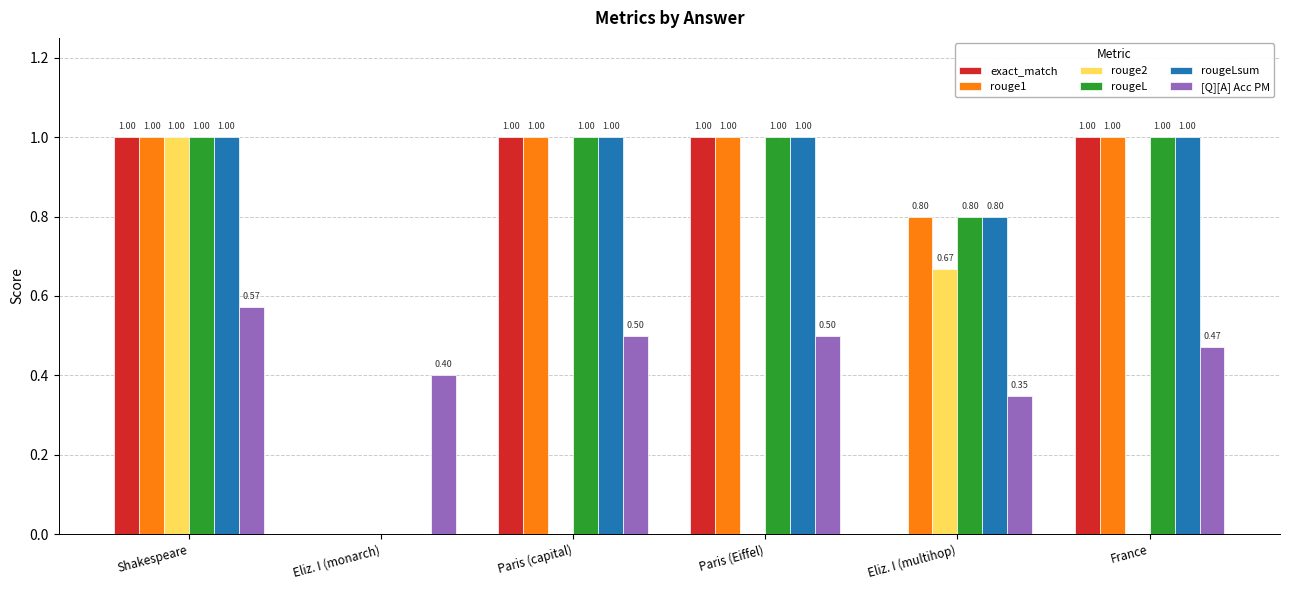

What are all the series names shown in the legend?

exact_match, rouge1, rouge2, rougeL, rougeLsum, [Q][A] Acc PM